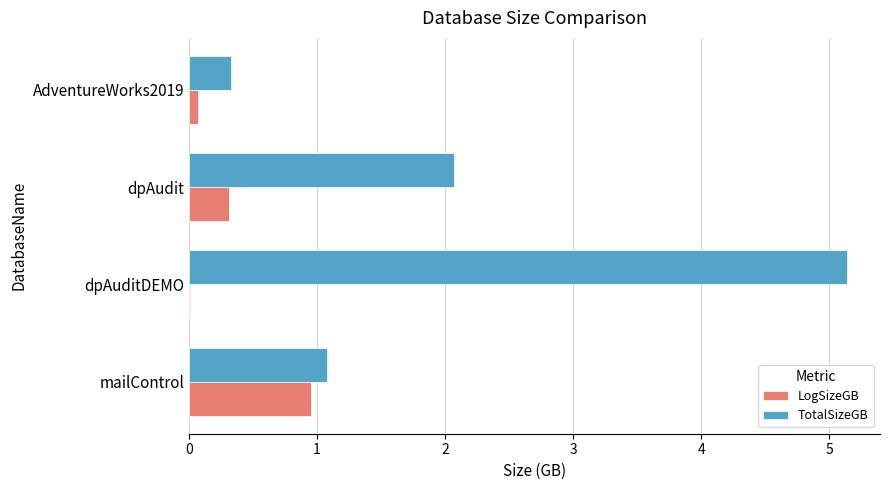

Is the value of LogSizeGB at AdventureWorks2019 greater than the value of TotalSizeGB at dpAuditDEMO?

No